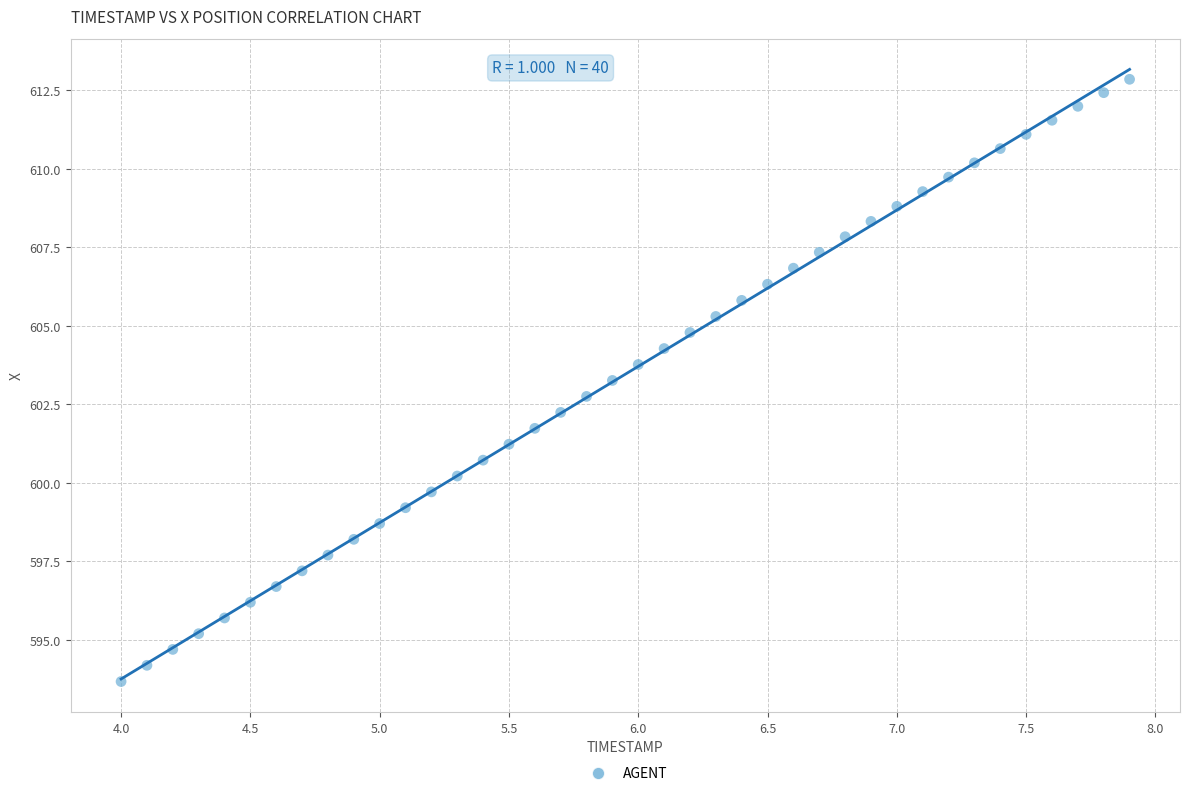

What is the range of Y values (max minus min)?

19.2